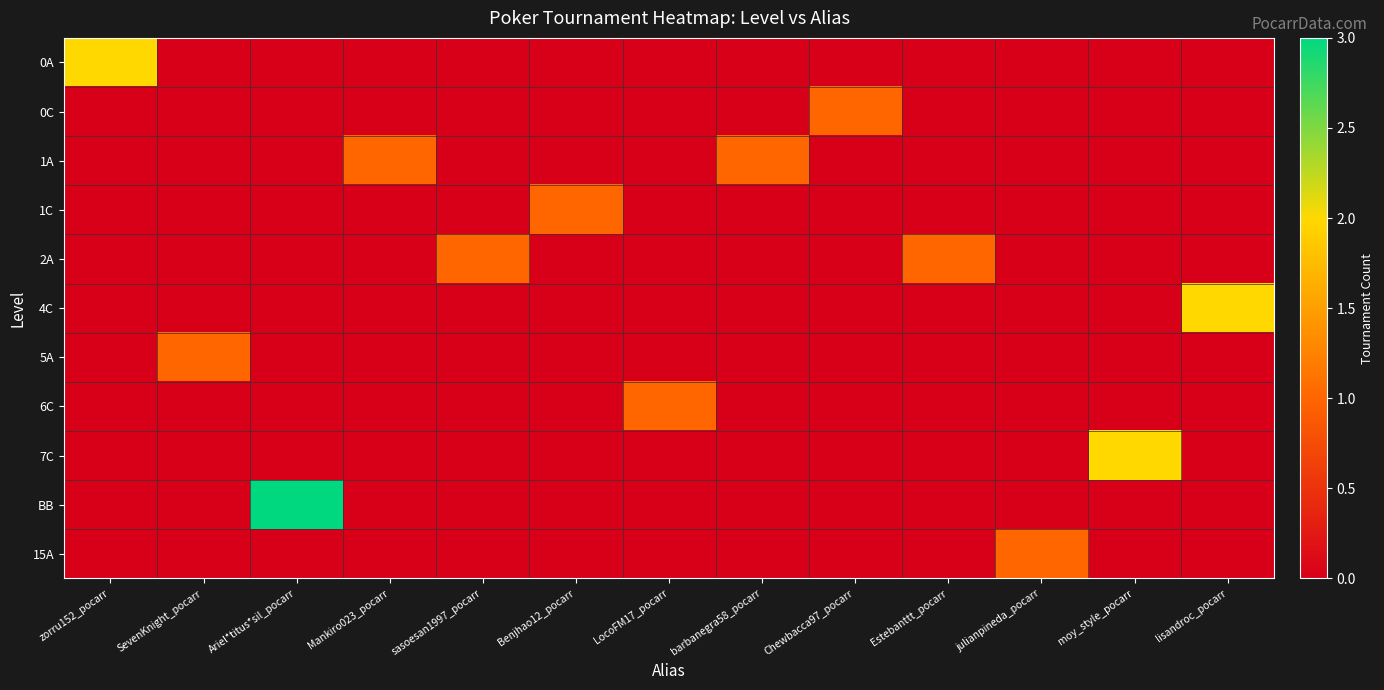

Which label corresponds to the largest value in the chart?

Ariel*titus*sil_pocarr